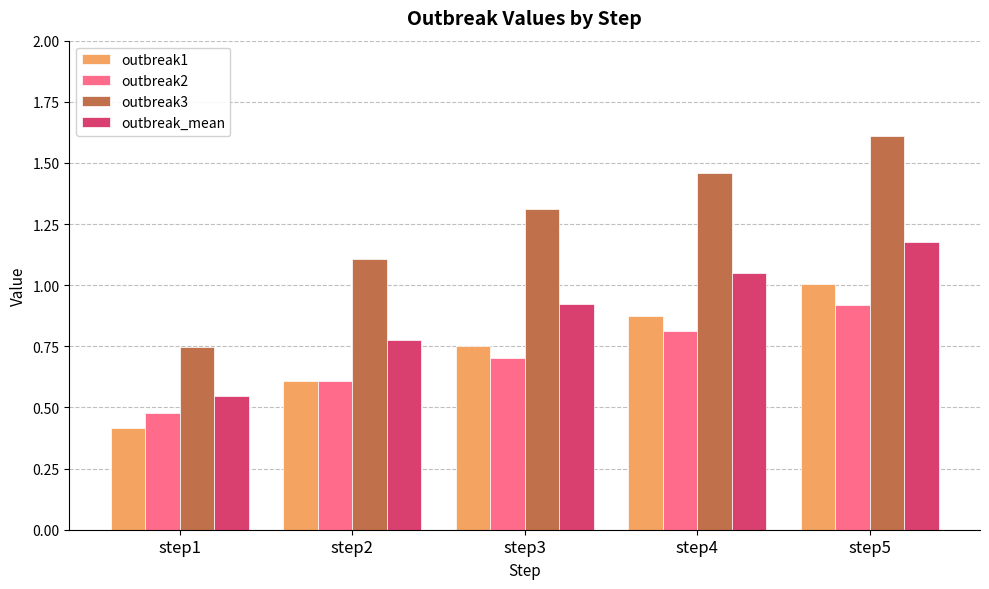

What is the sum of the outbreak2 values at step1 and step4?

1.3